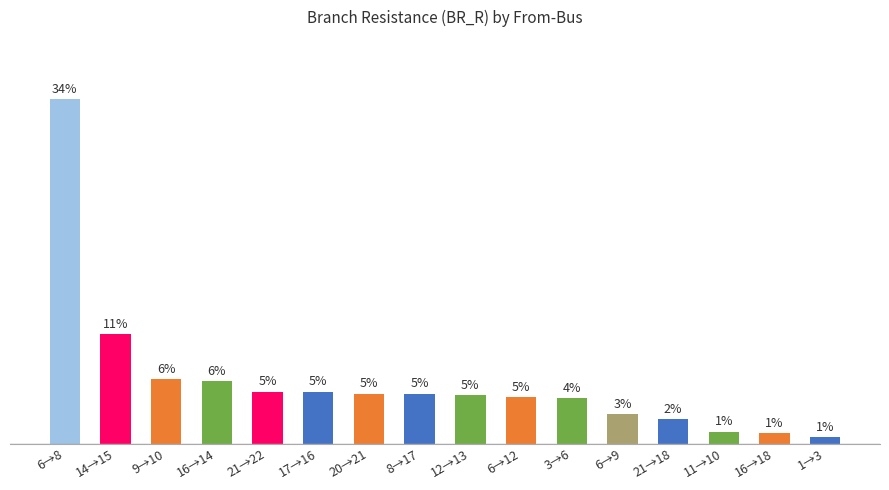

Where does the data first go above 2?

6→8